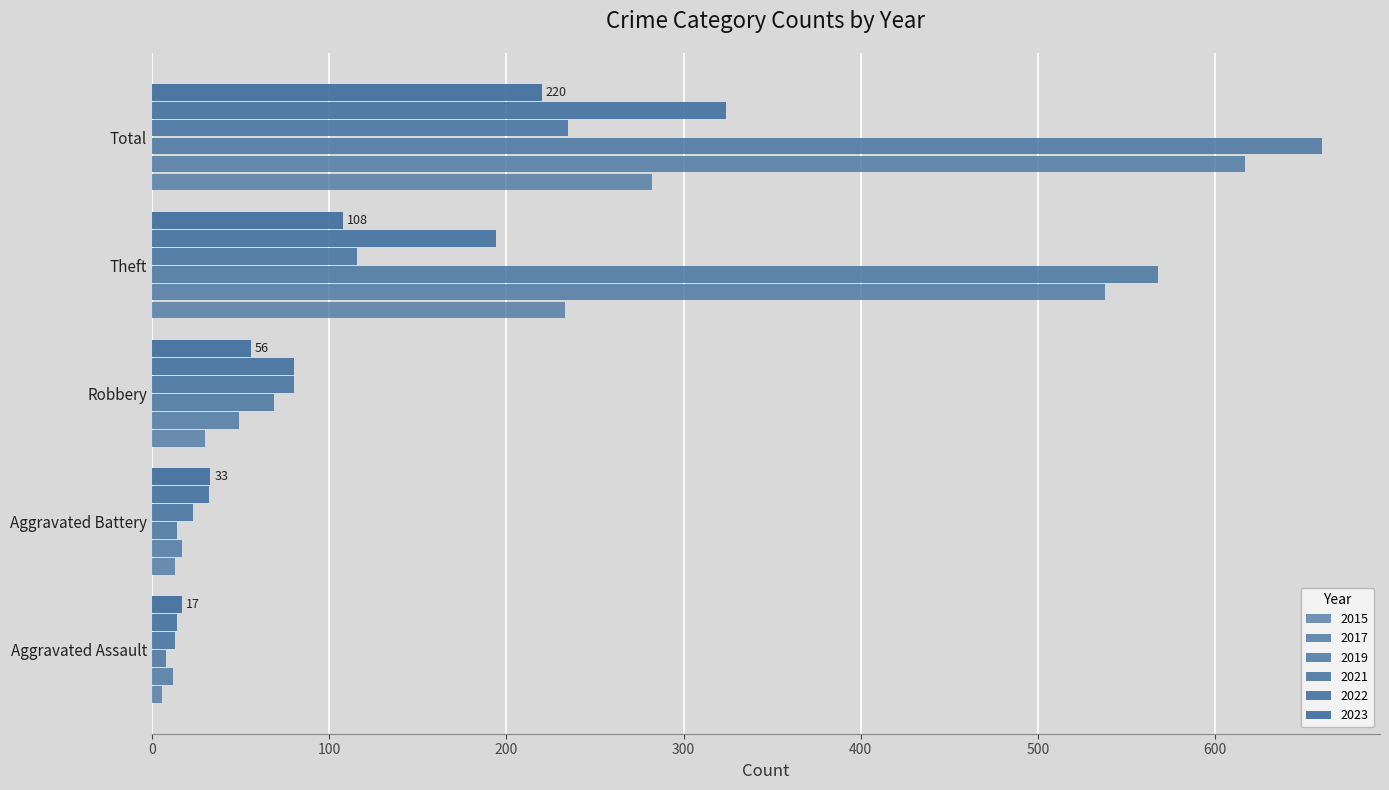

How many data points does each series have?

5